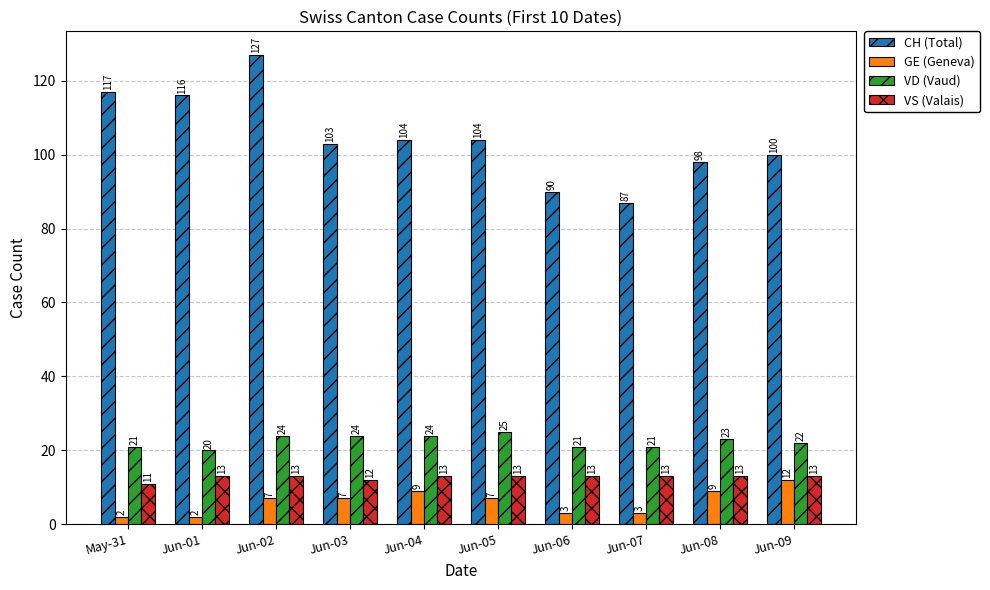

What is the difference between the highest and lowest values at Jun-08?

89